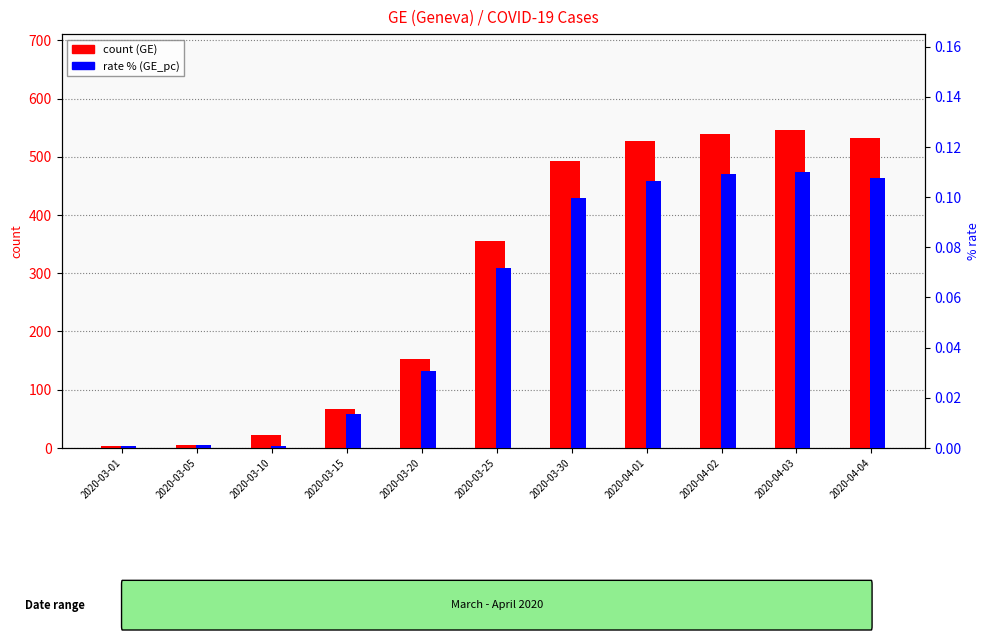

At which category is the sum across all series the highest?

2020-04-03